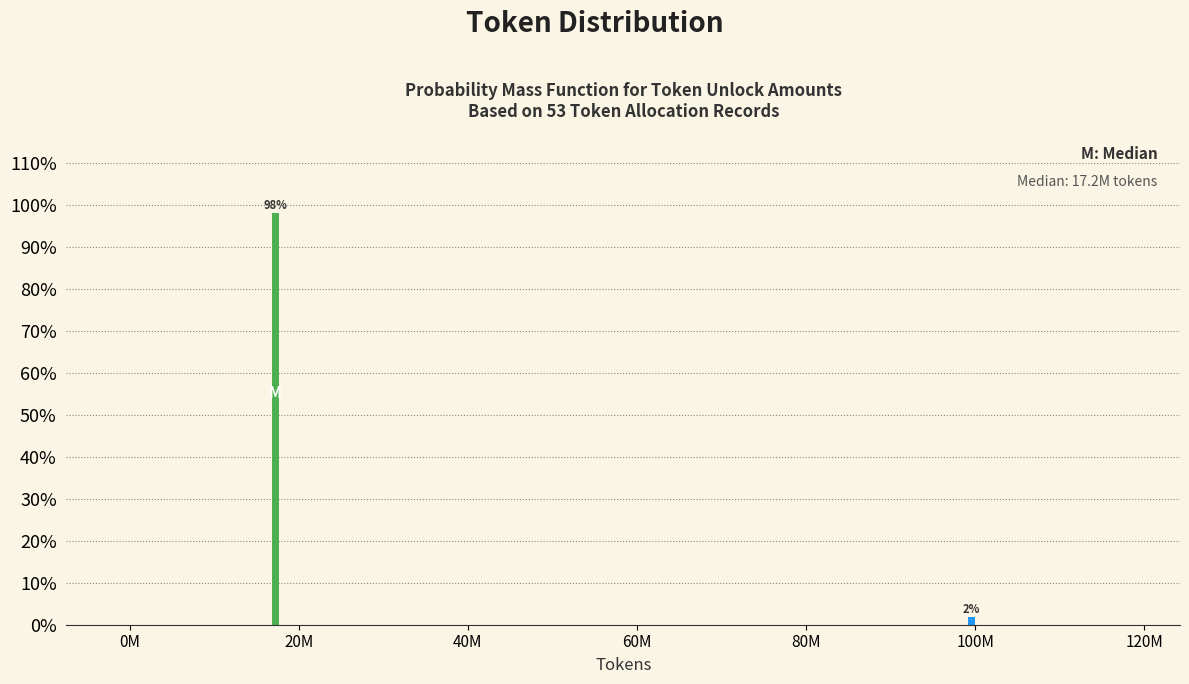

What position from the right is 100M?

1